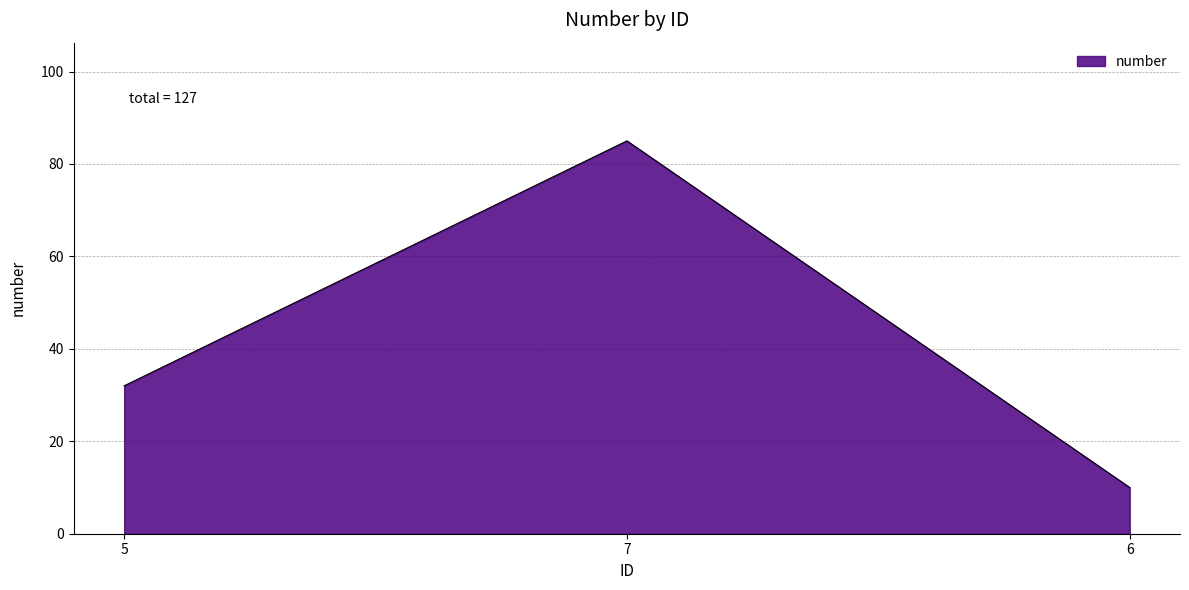

What position from the right is 5?

3